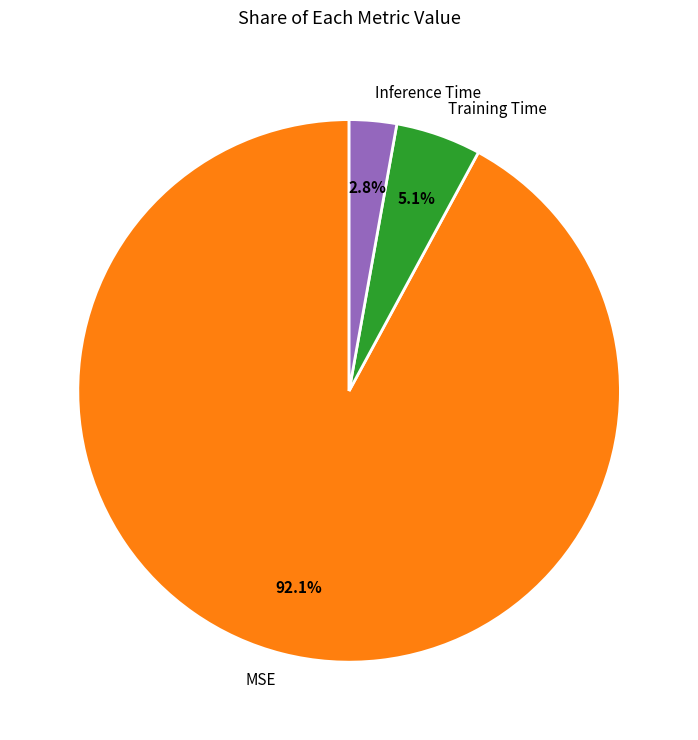

Is the sum of Training Time and Inference Time greater than half?

No